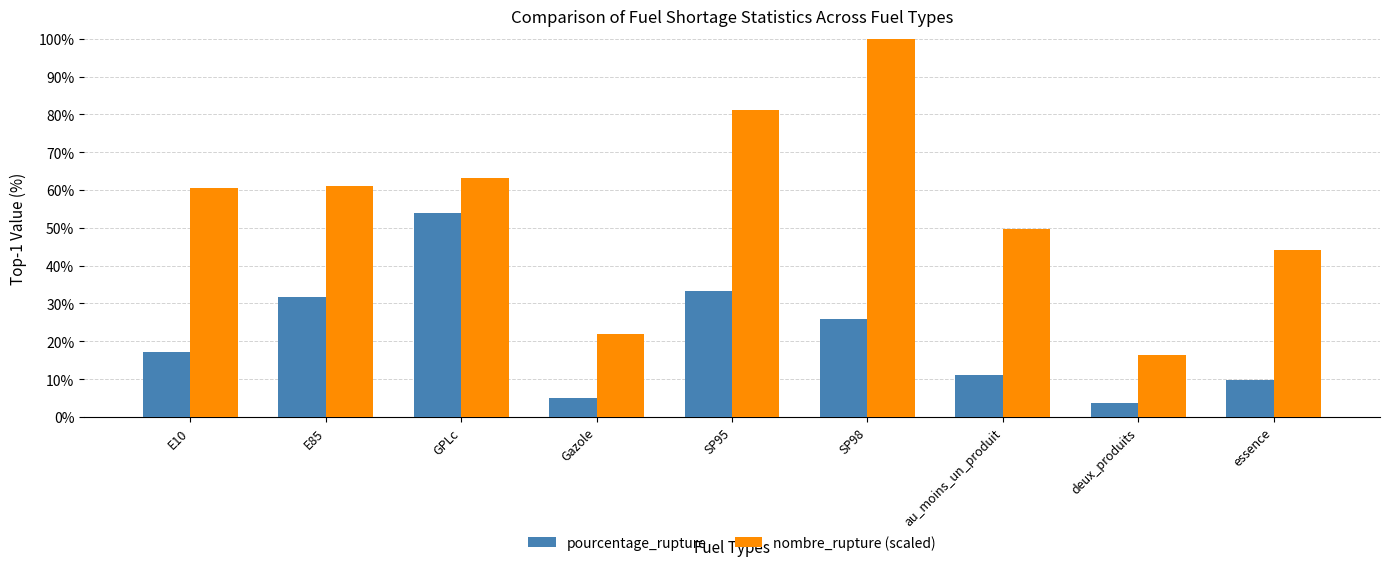

What is the label of the 6th bar from the left?

SP98